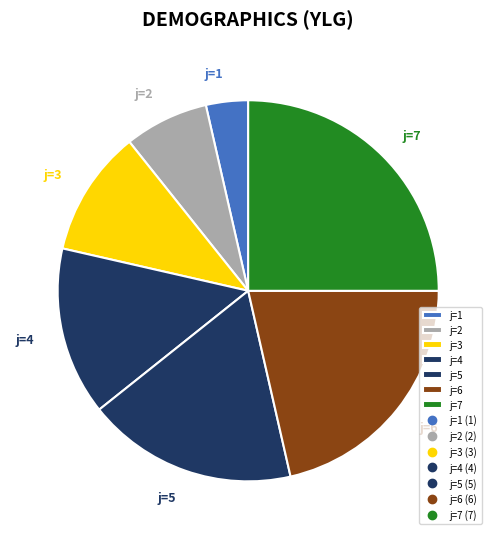

To the nearest percent, what is the combined percentage of j=5 and j=6?

39%